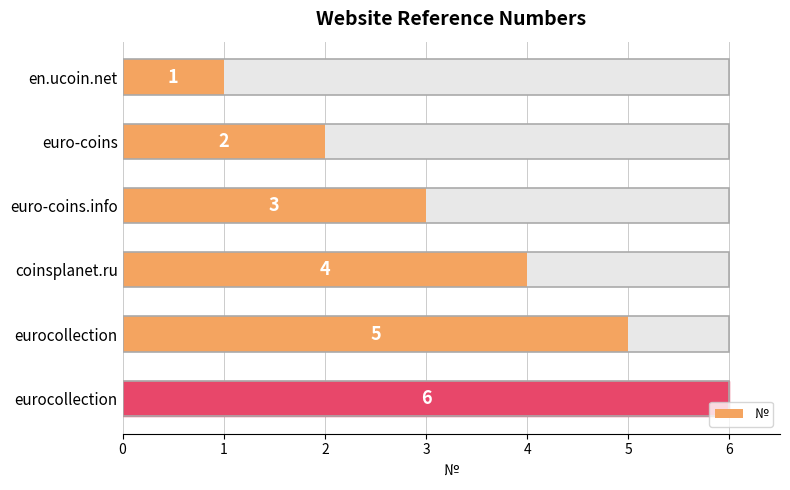

Count the number of data series in this chart.

1